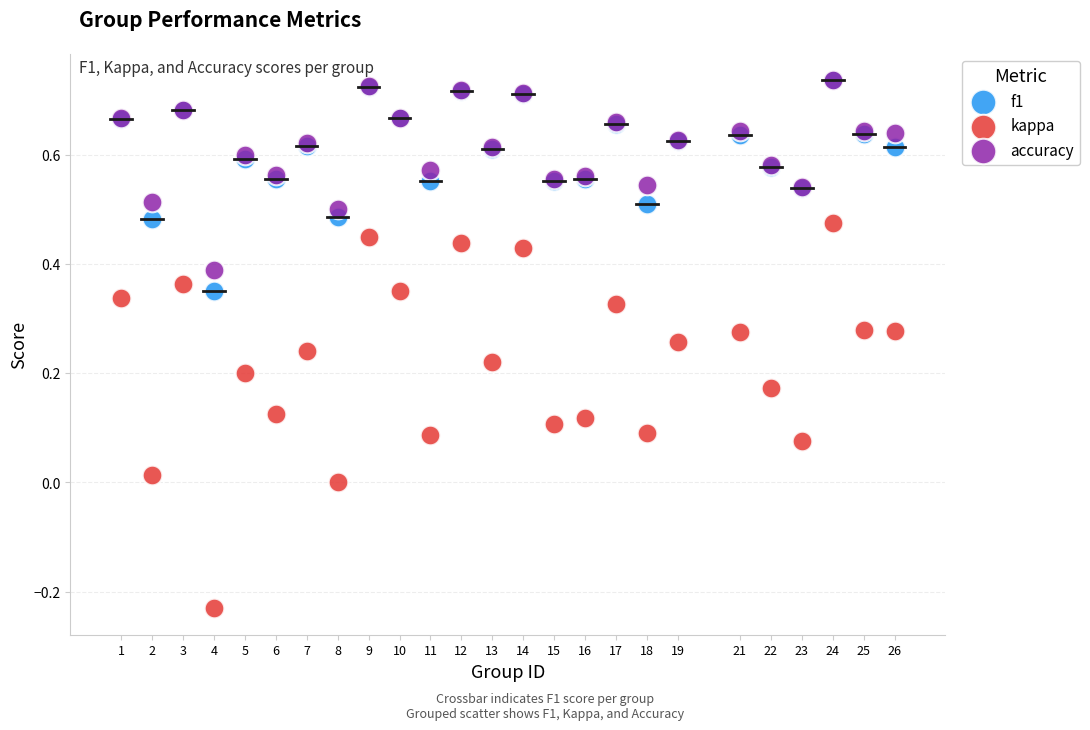

What are all the series names shown in the legend?

f1, kappa, accuracy